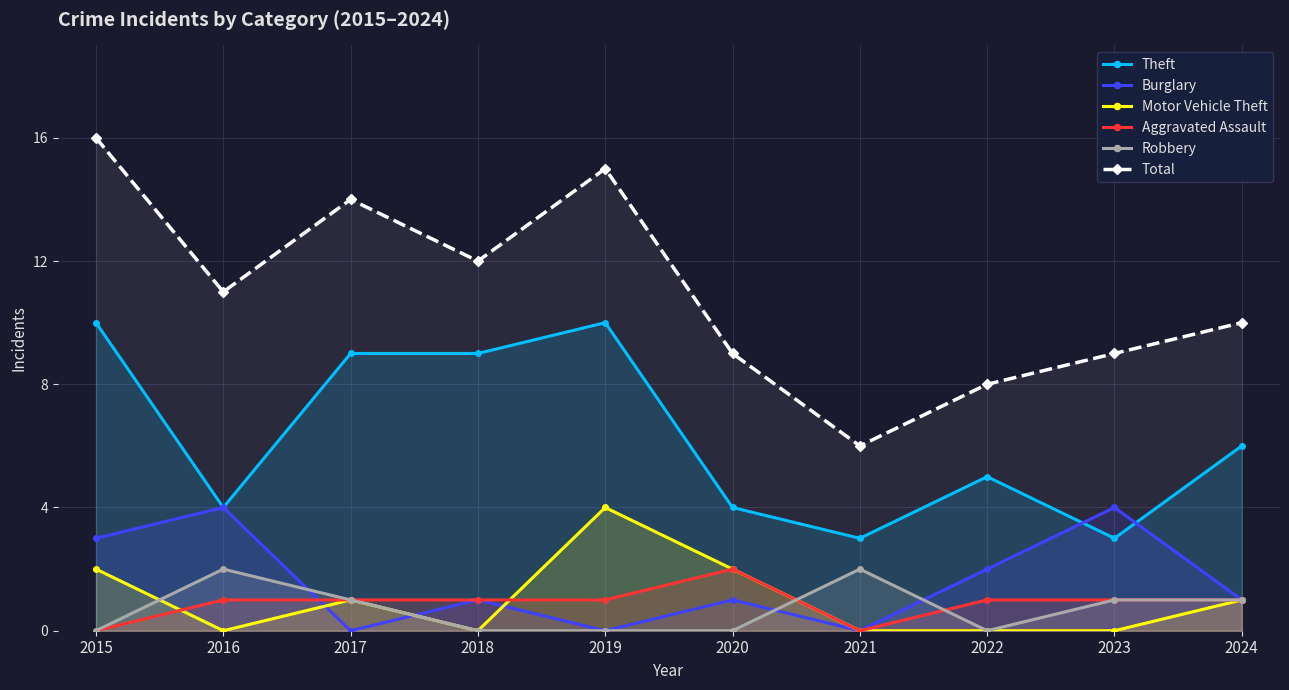

Rank the series at 2019 from highest to lowest value.

Total, Theft, Motor Vehicle Theft, Aggravated Assault, Burglary, Robbery